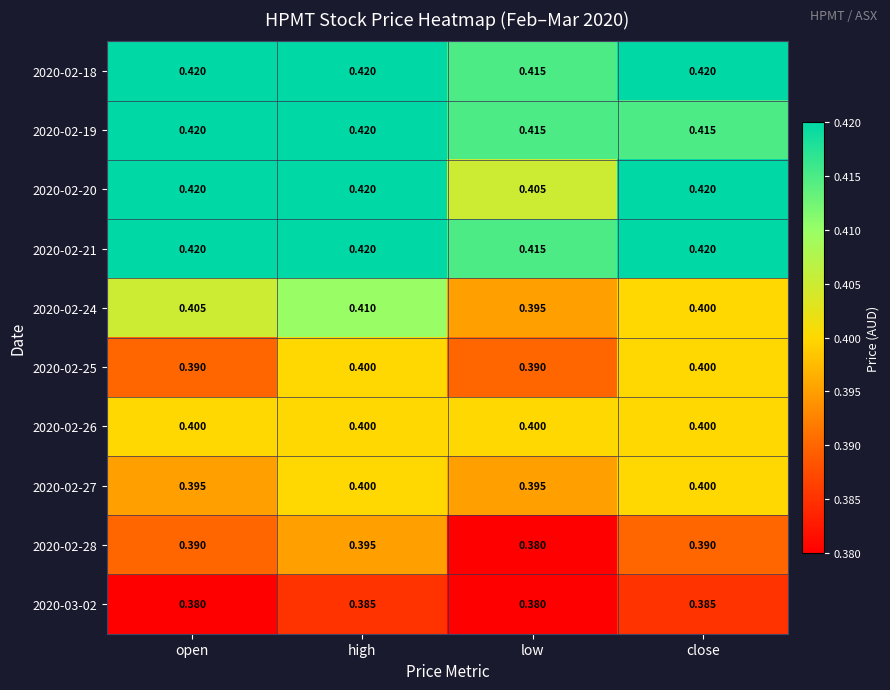

Which series changed the most between low and close?

2020-02-20